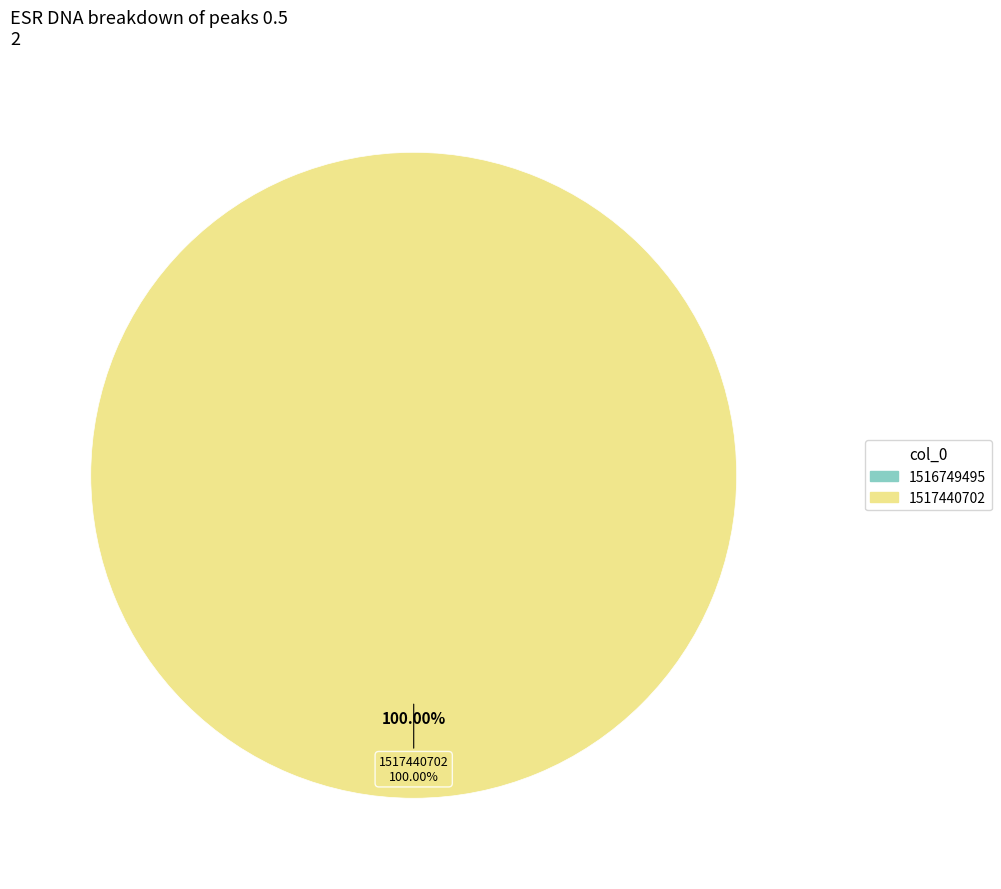

To the nearest percent, what is the difference between the largest and smallest slice percentages?

100%